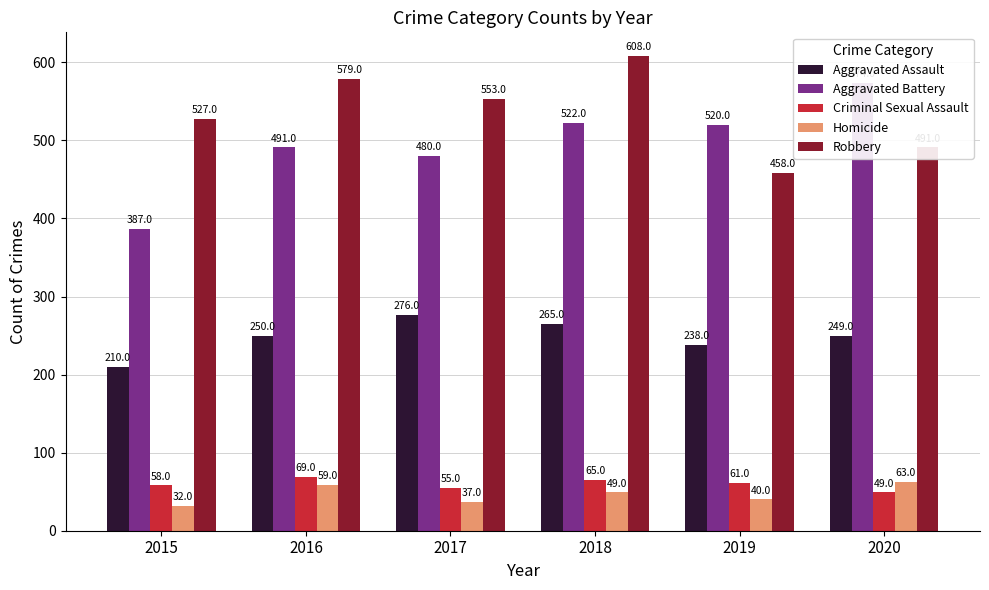

What is the average value of the Aggravated Assault series?

248